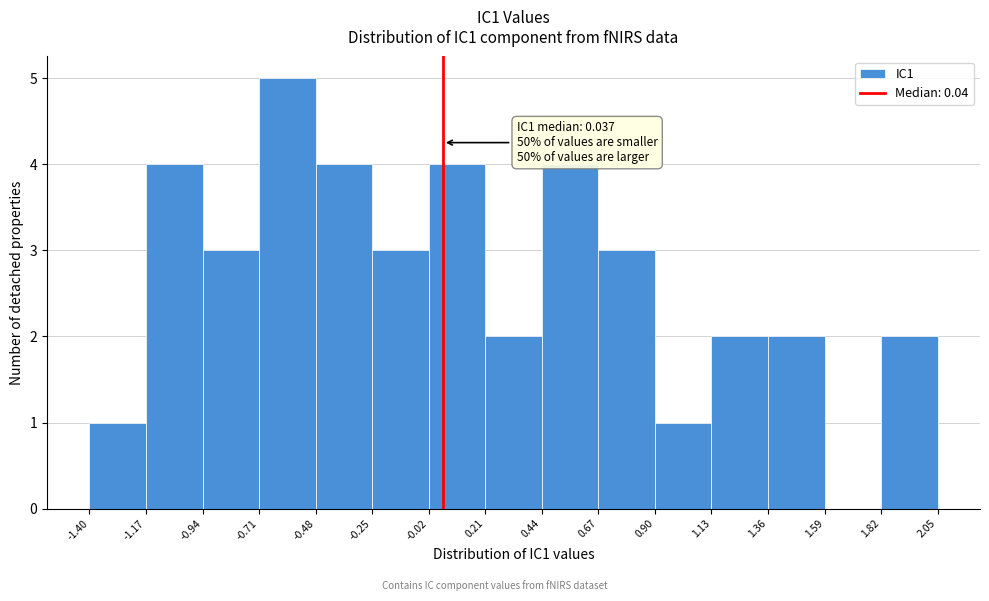

Over which range of the x-axis is the bar tallest?

-0.71 to -0.48